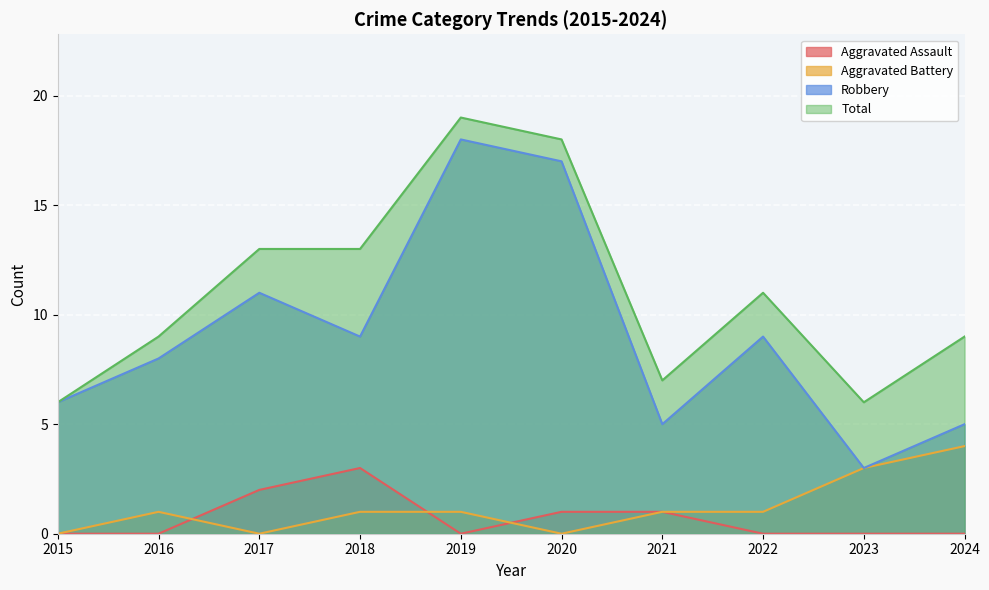

True or false: Robbery has a value of 4 at 2016.

False